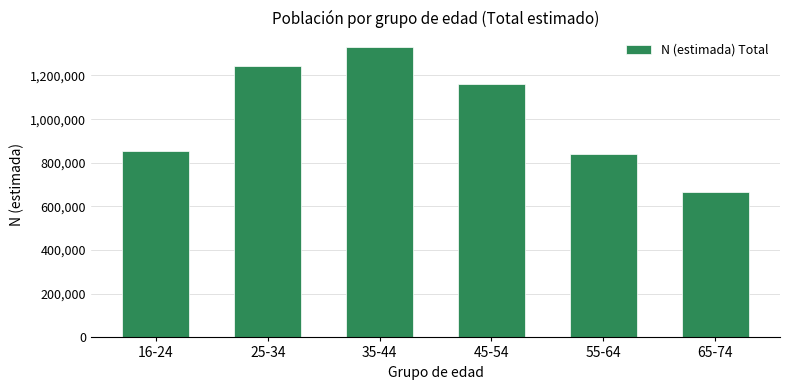

Reading left to right, extract all data points from this chart.

16-24=853057	25-34=1242669	35-44=1330826	45-54=1163183	55-64=838546	65-74=663940